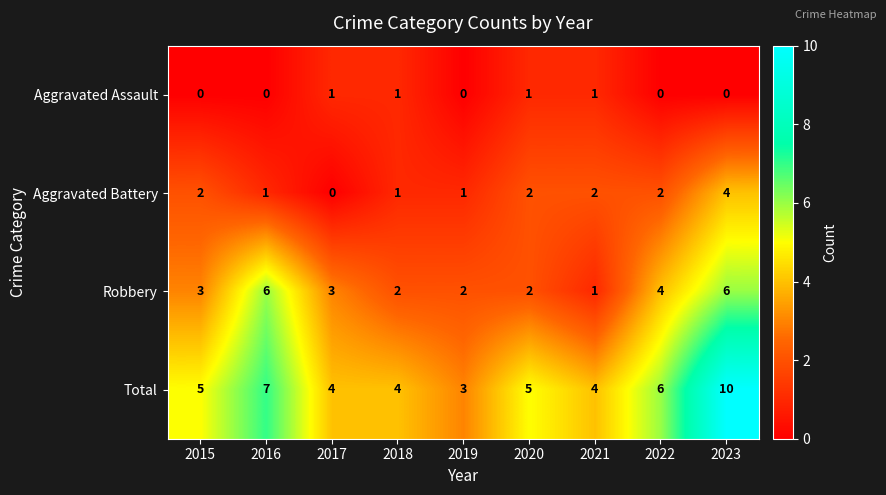

What is the maximum value for Total?

10